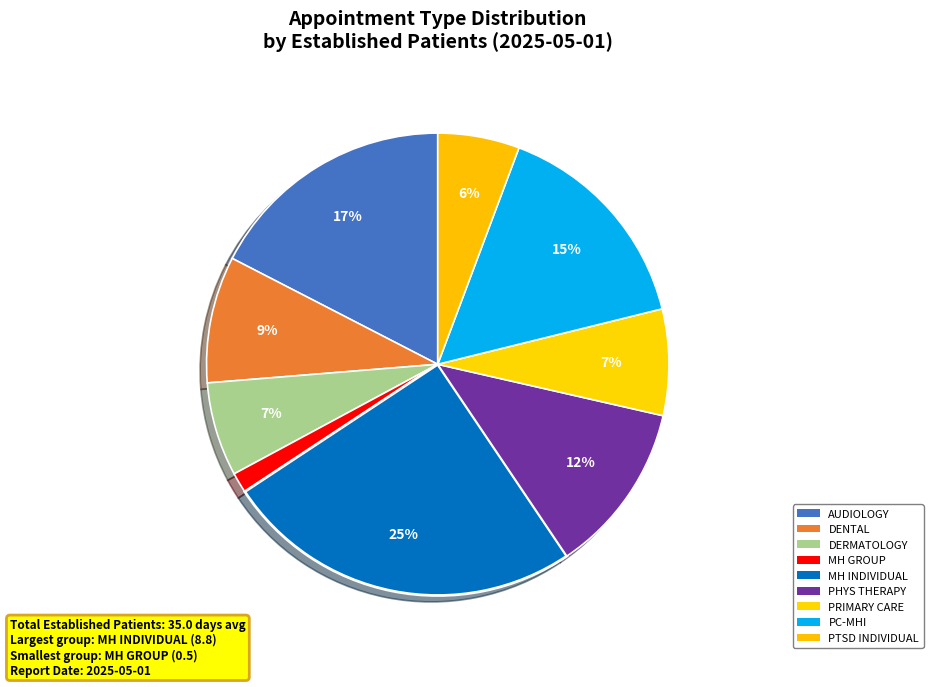

Count the number of slices in the pie.

9